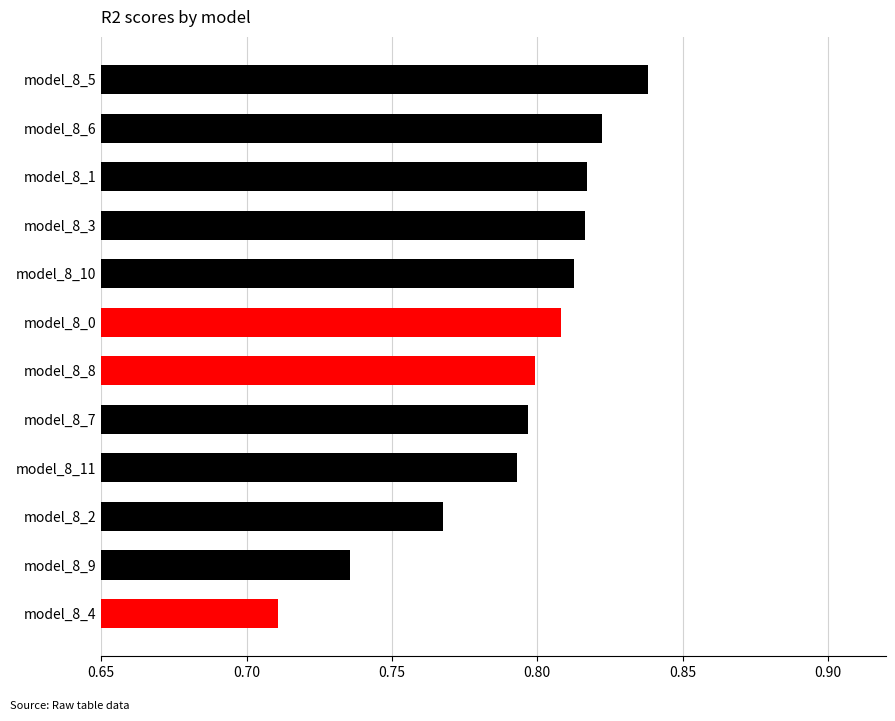

What is the sum of the values at model_8_1 and model_8_8?

1.6